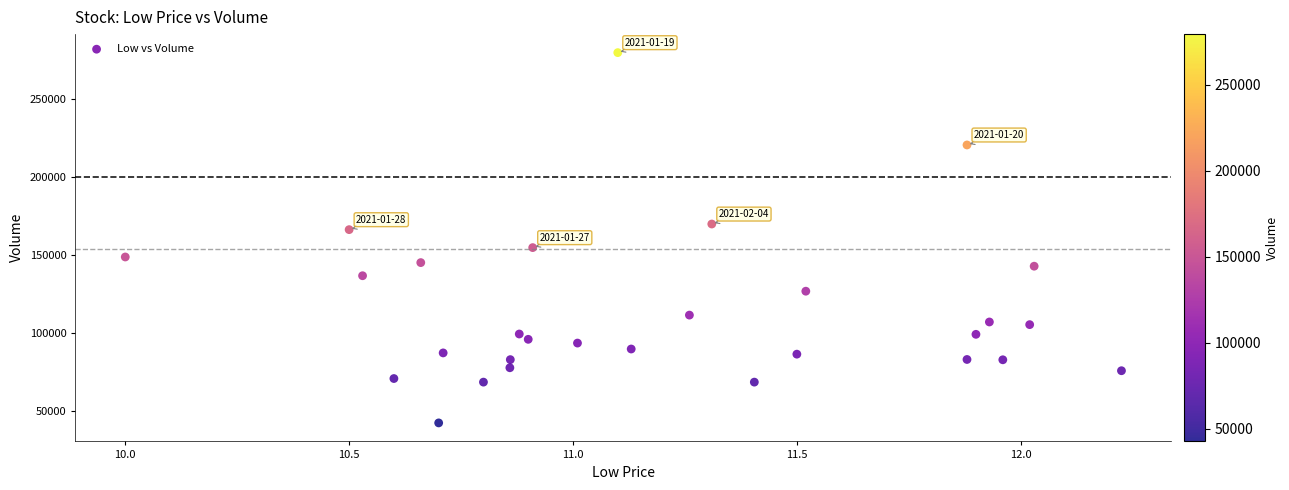

What is the range of Y values (max minus min)?

237000